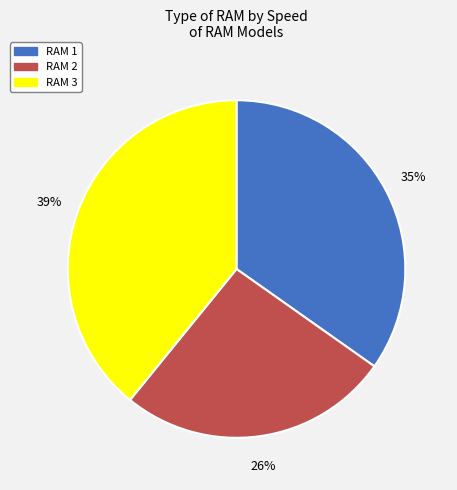

Do RAM 1 and RAM 2 together represent more than half of the pie?

Yes